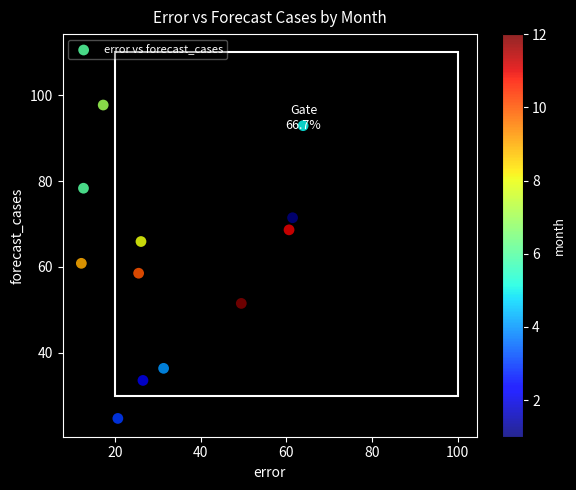

What is the range of Y values (max minus min)?

73.1